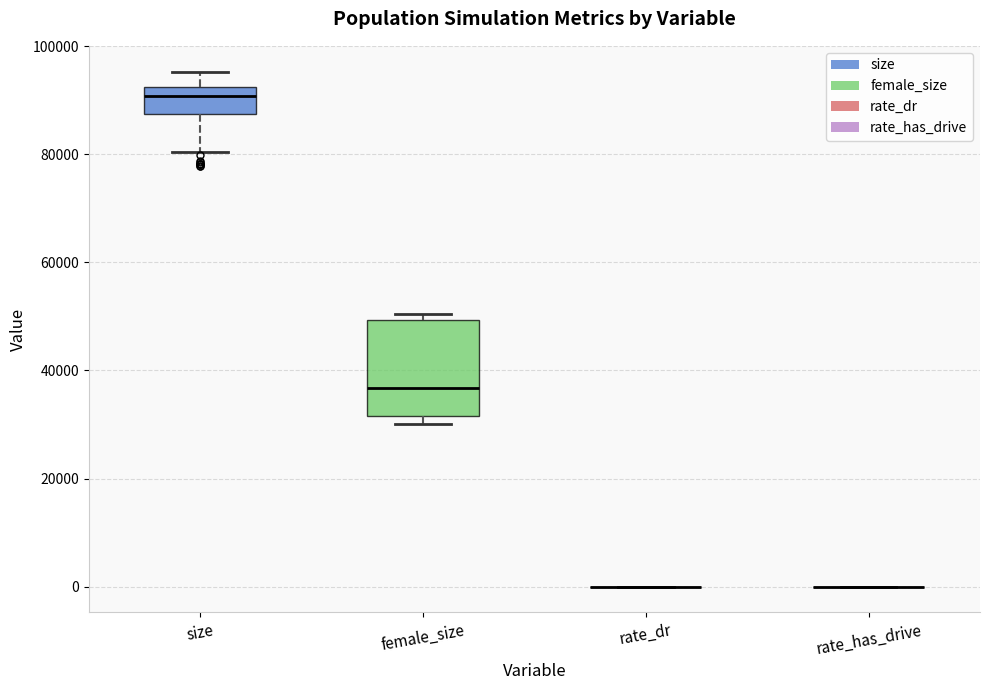

Reading left to right, read every box against the y-axis: the position of its median line, the range the box covers, and the ends of its whiskers. The values are not printed on the chart, so give them approximately, as read against the axis.

size: median 90000, box 88000 to 92000, whiskers 80000 to 96000
female_size: median 36000, box 32000 to 50000, whiskers 30000 to 50000 (just above the box's upper edge)
rate_dr: box collapsed to a line at 0, whiskers 0 to 0
rate_has_drive: box collapsed to a line at 0, whiskers 0 to 0